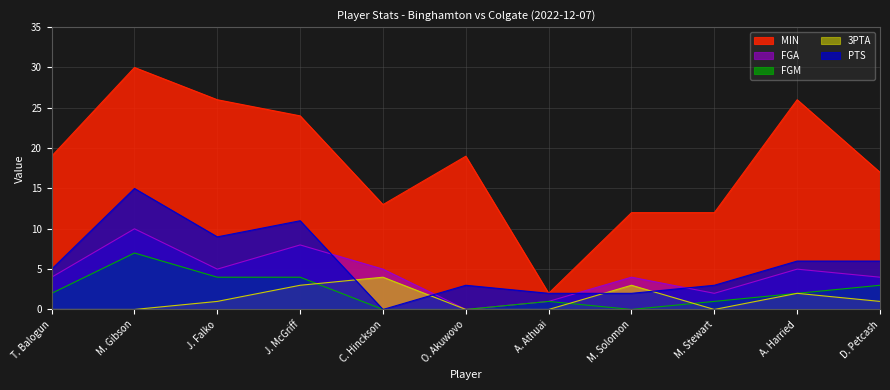

Which series has the largest total across all categories?

MIN